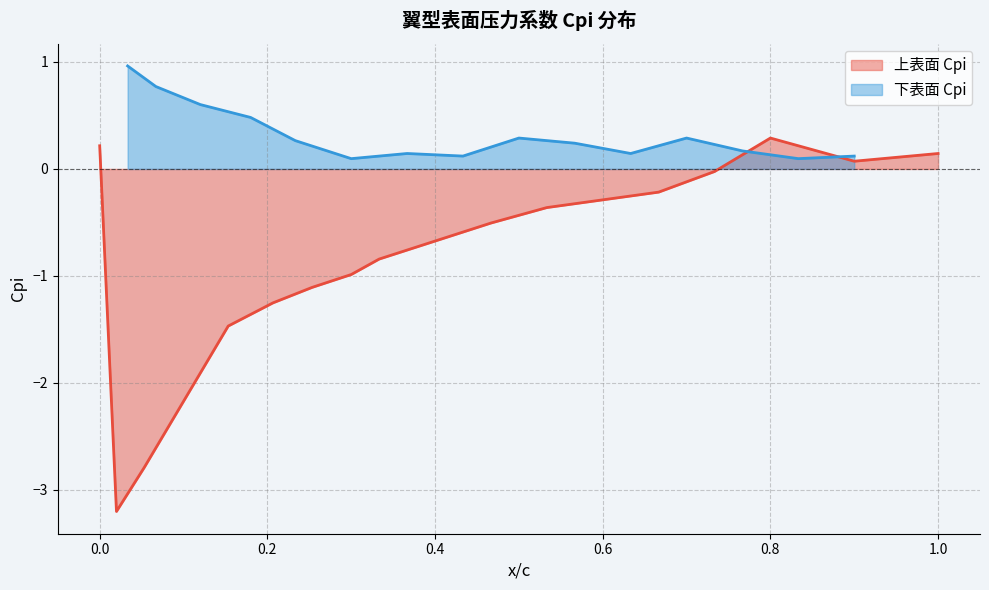

Is it true that 上表面 Cpi equals -0.9 at 0.4?

False